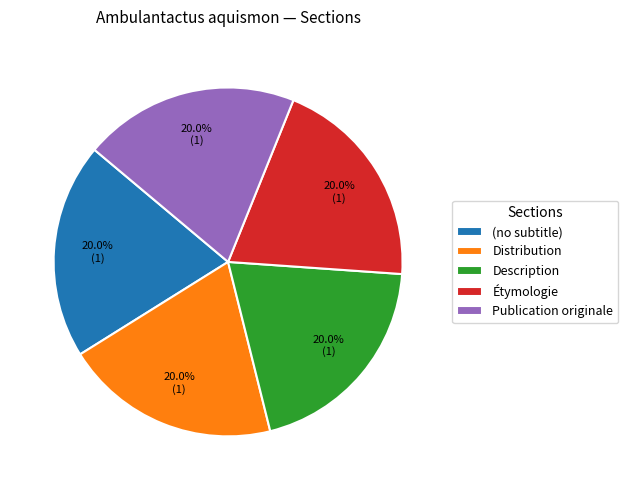

How many segments does this pie chart have?

5